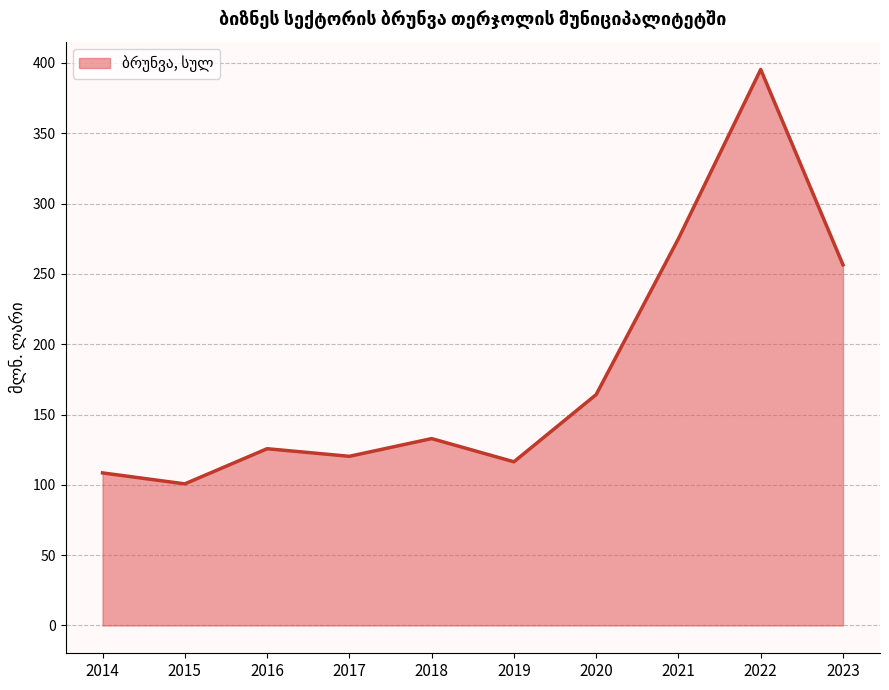

What is the smallest value displayed?

100.7